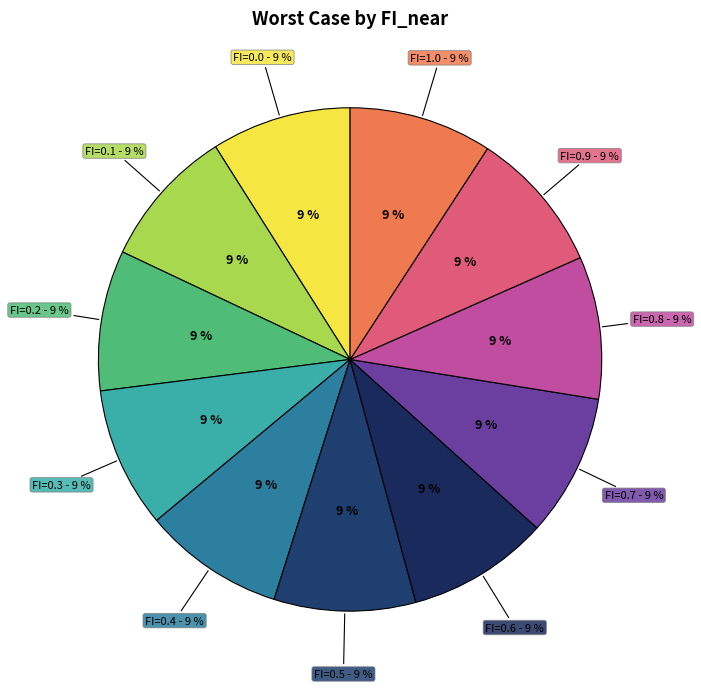

Count the number of slices in the pie.

11